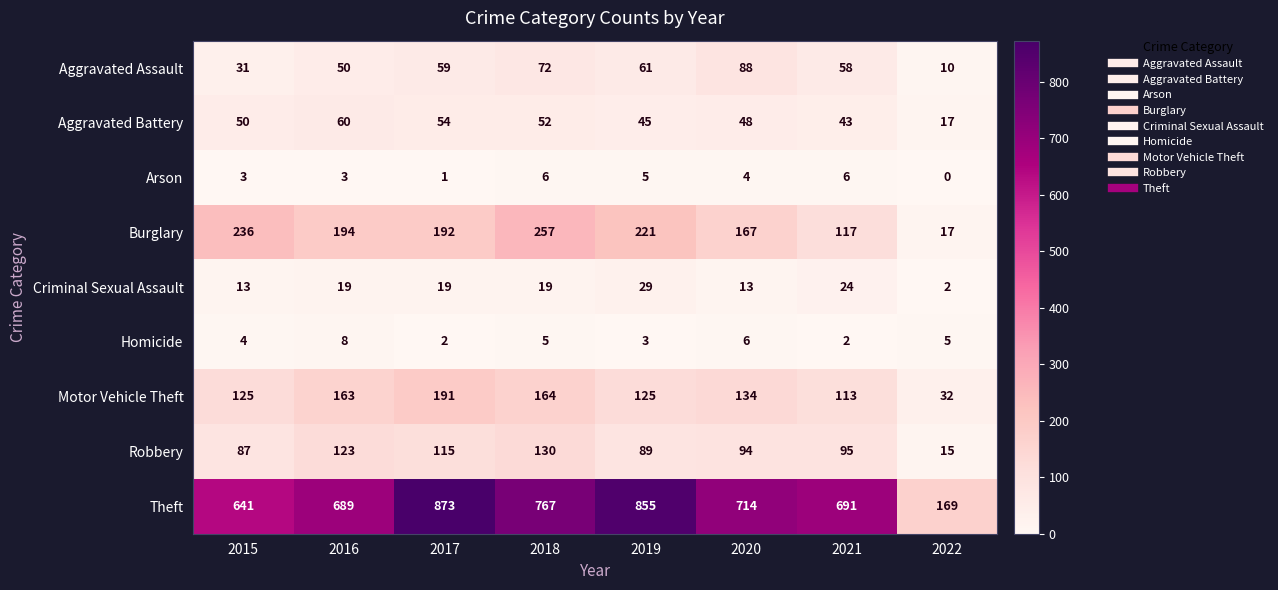

What is the average value of the Burglary series?

175